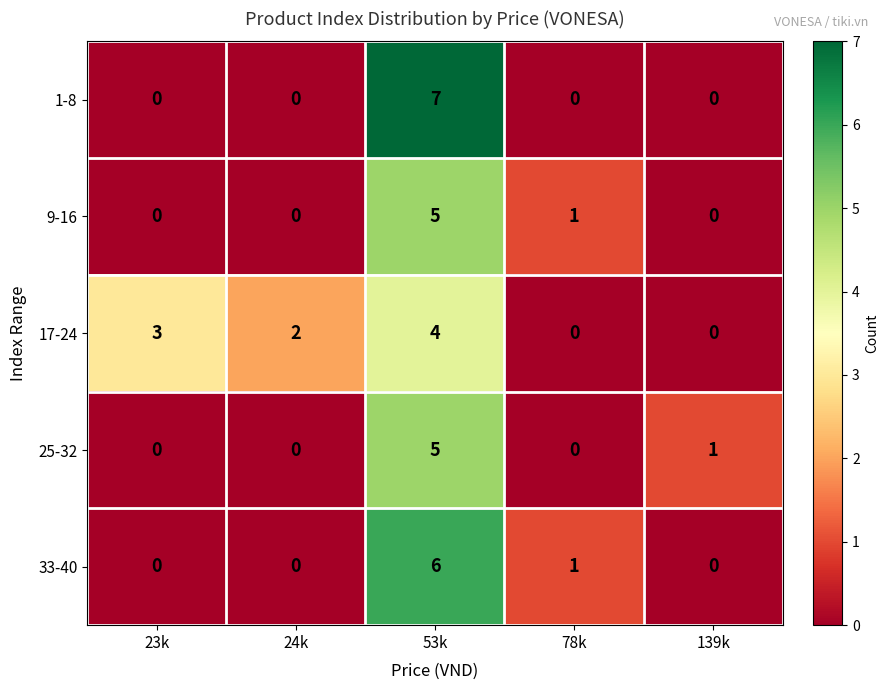

Where is 33-40 nearest to the value 3?

78k